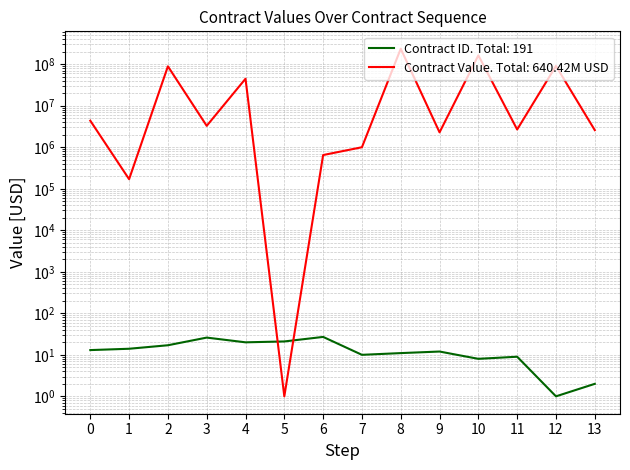

Does the chart display data point markers on the line(s)?

No